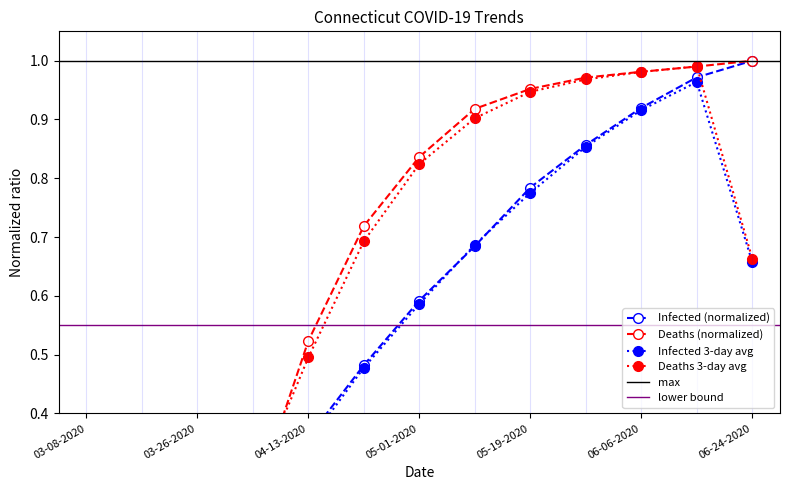

How many times do Infected and Deaths cross each other?

2